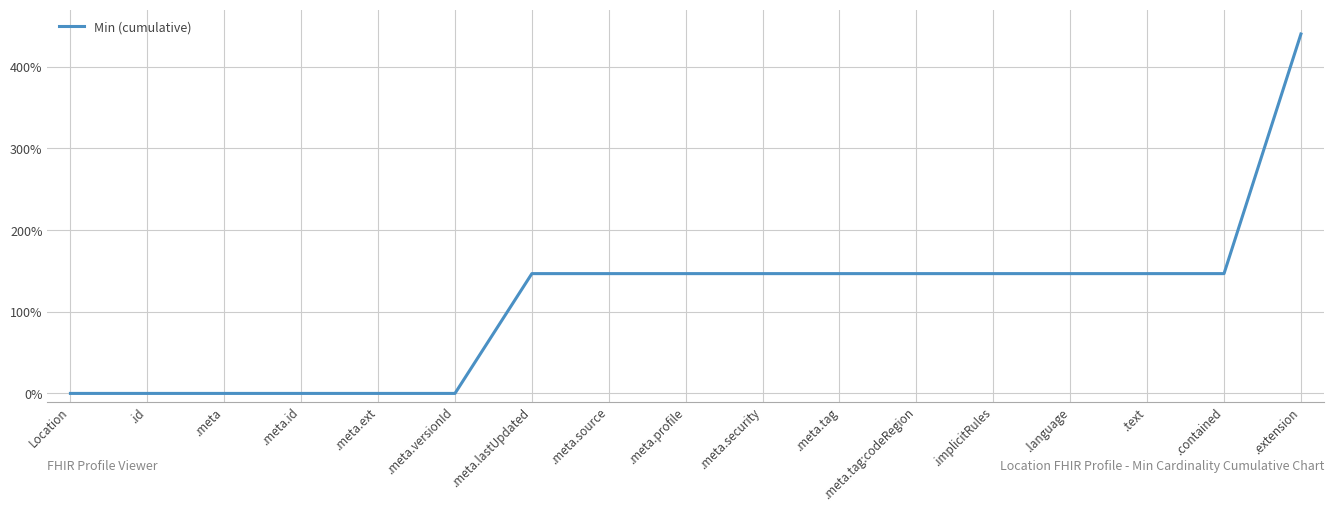

Is it true that the value at .language is 146.7?

True